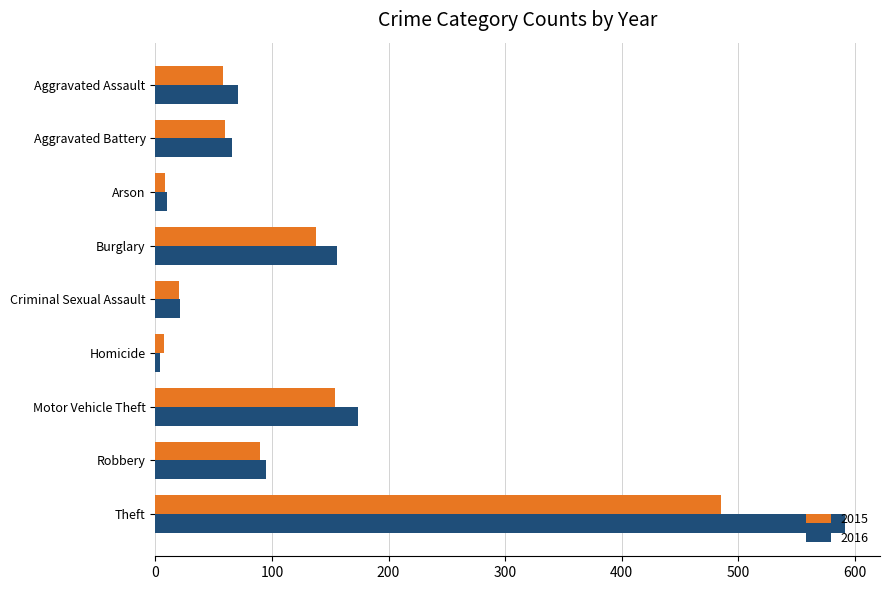

What are all the series names shown in the legend?

2015, 2016